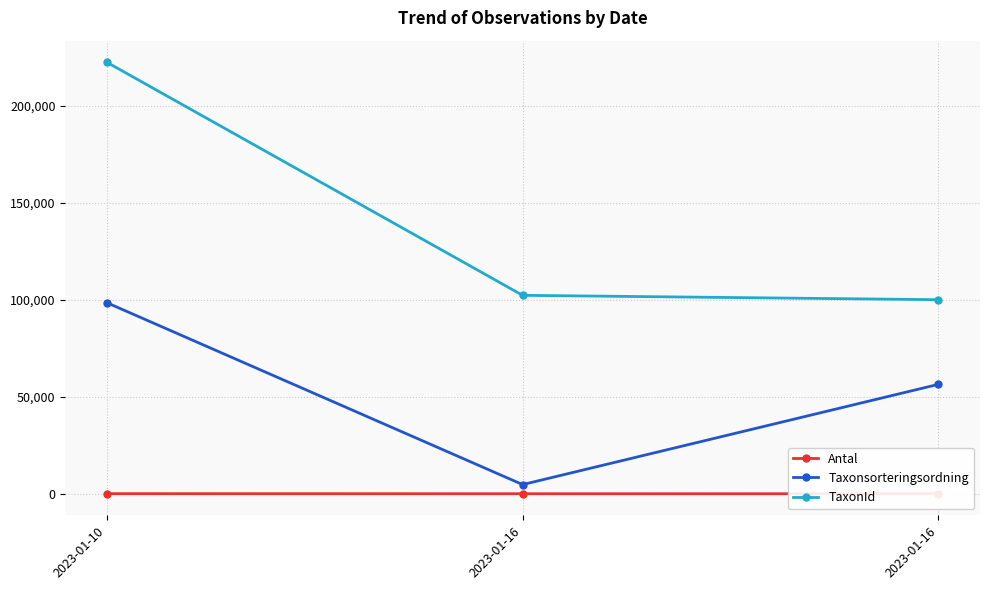

At which label does Antal reach its peak?

2023-01-10